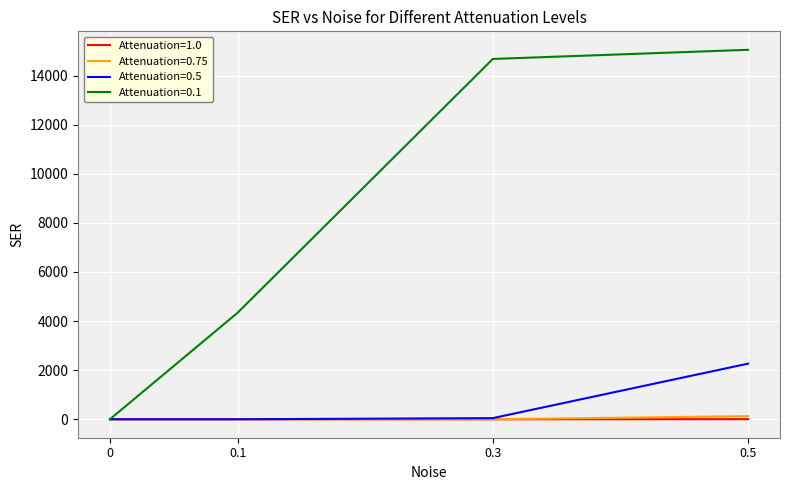

What is the difference between the maximum and minimum values in the Attenuation=1.0 series?

3.1